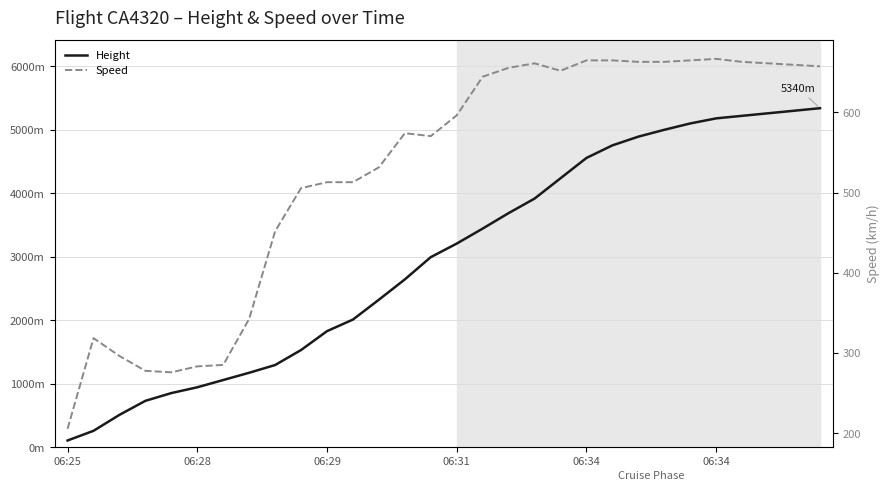

What is the value of the Height point at the 23rd from the left?

4892.0